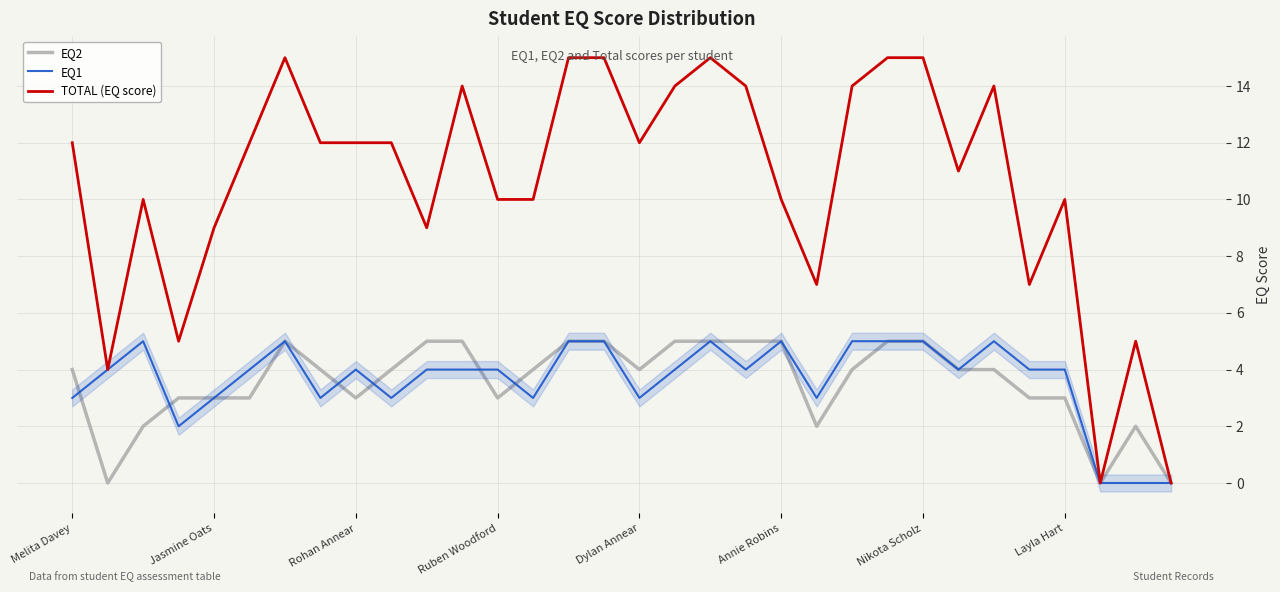

How many lines are shown in the chart?

3